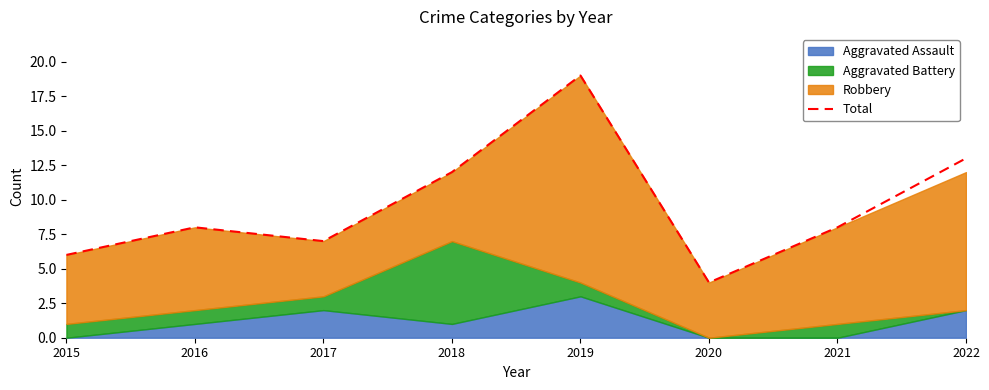

What is the change in value from 2015 to 2017?

+1